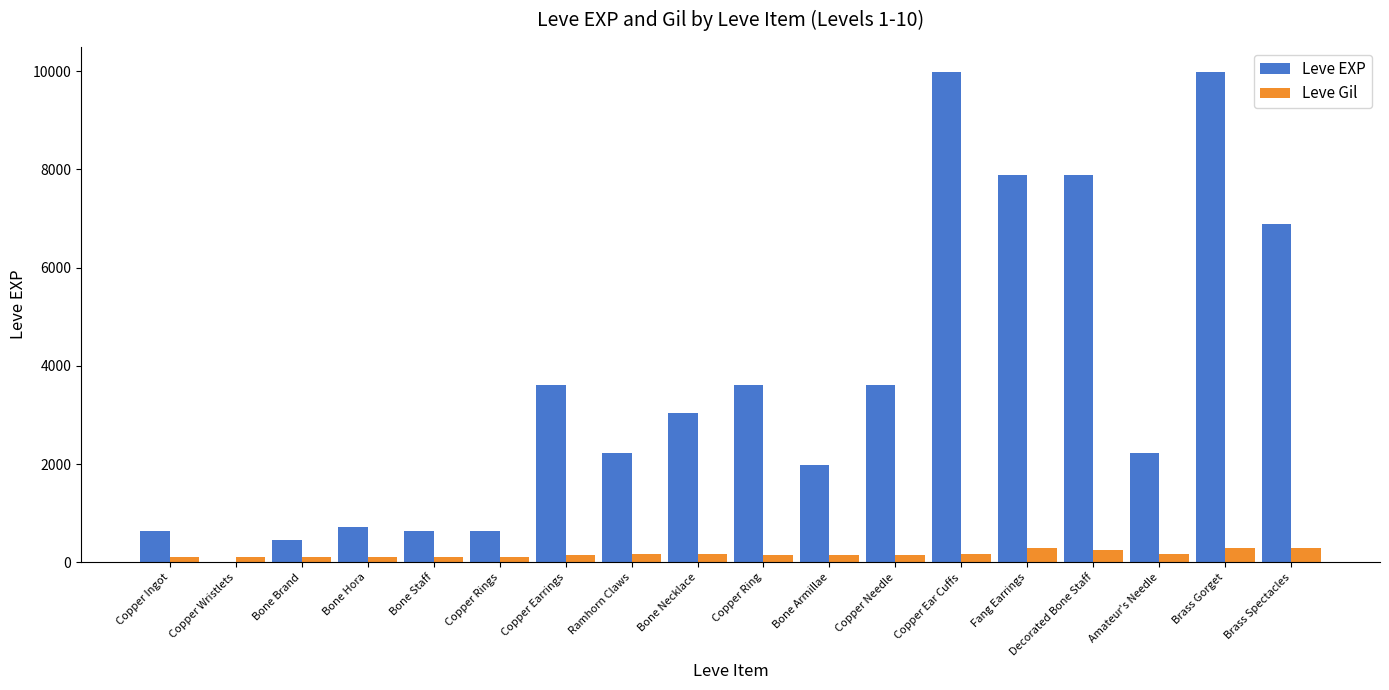

True or false: Leve Gil has a value of 168 at Amateur's Needle.

True